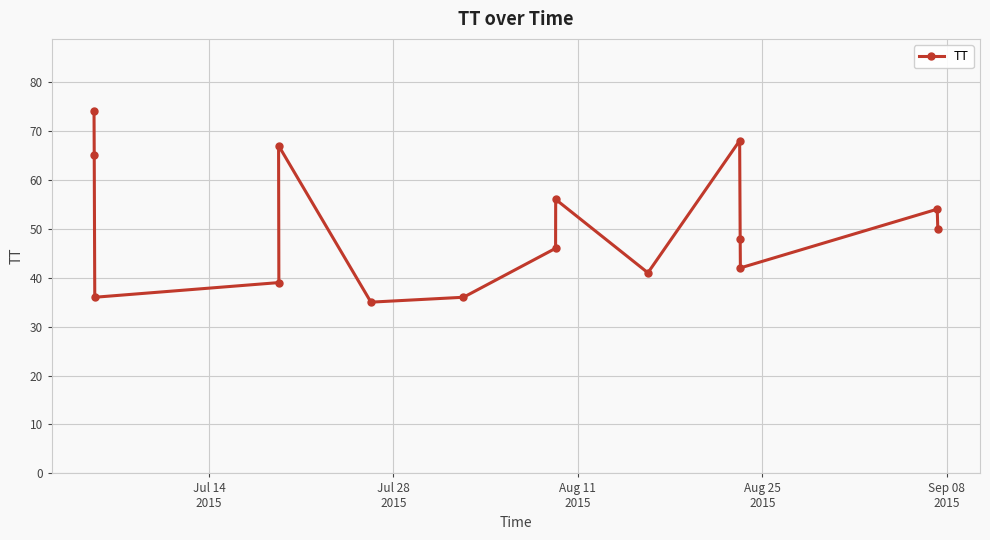

How many data points are less than 48?

7